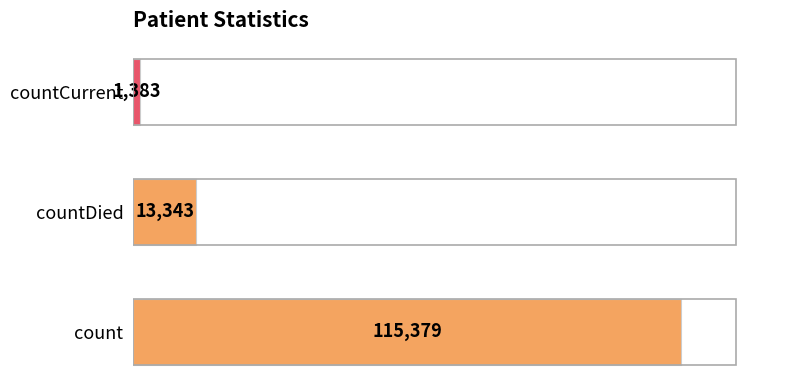

List the labels in order of value, smallest first.

countCurrent, countDied, count